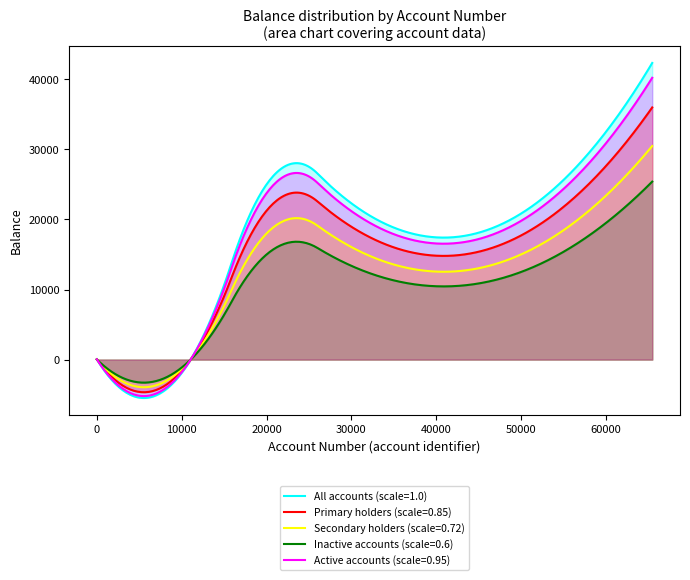

What is the smallest value displayed?

-5482.2